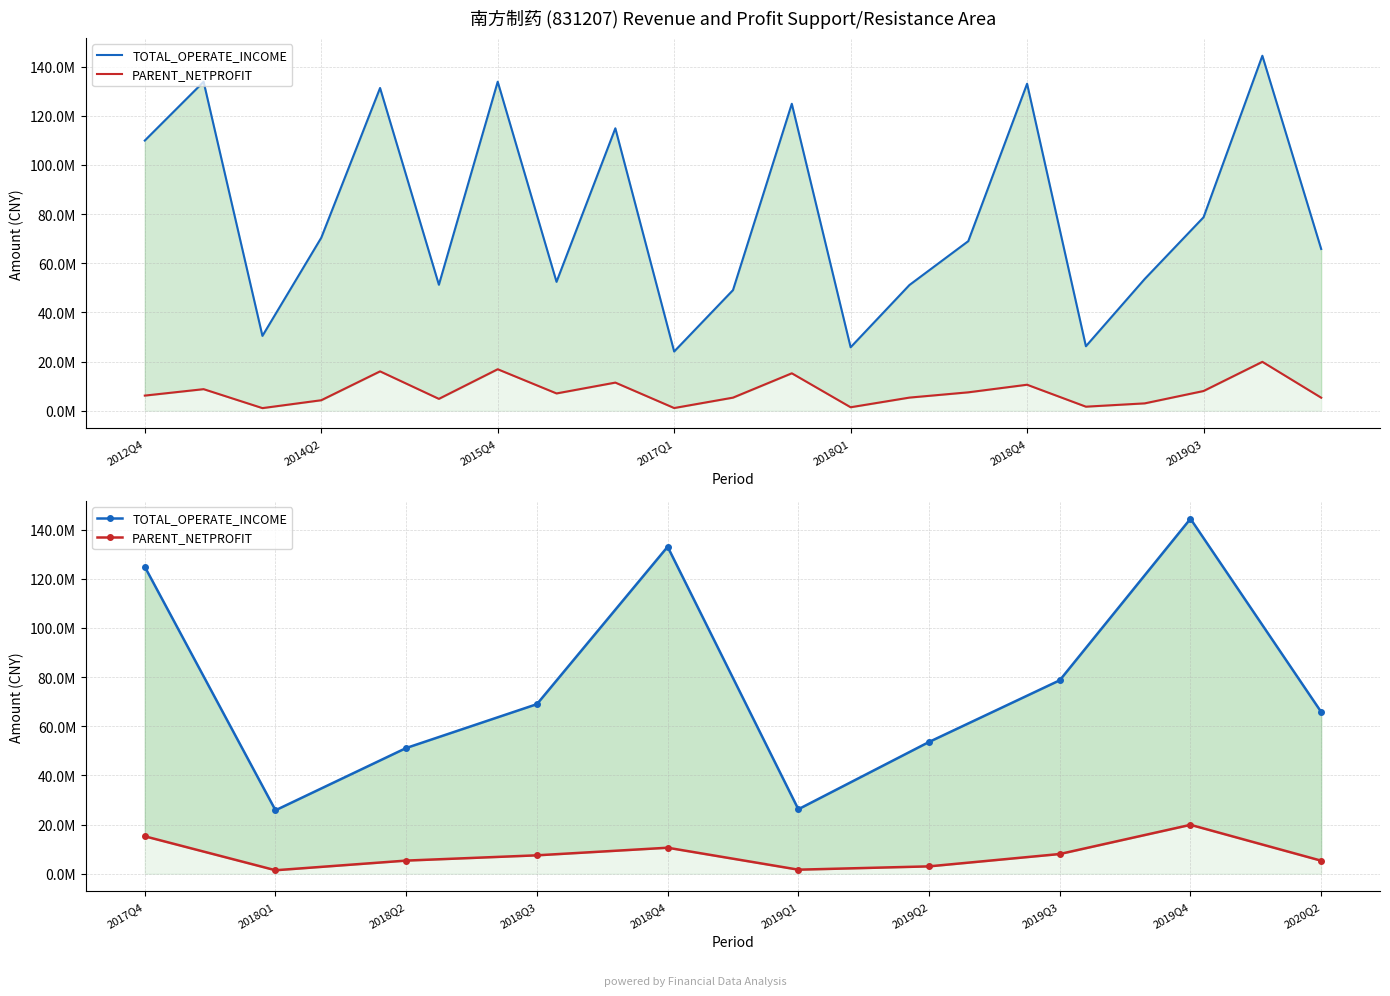

True or false: TOTAL_OPERATE_INCOME has more than 1 points higher than both neighbors.

True